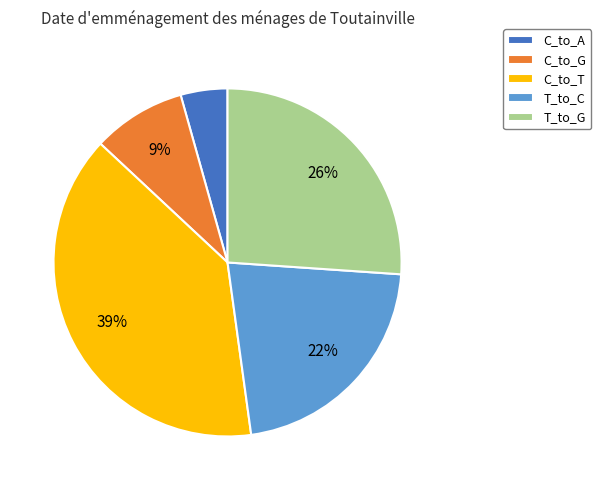

Is it true that T_to_C is 22% of the pie?

True